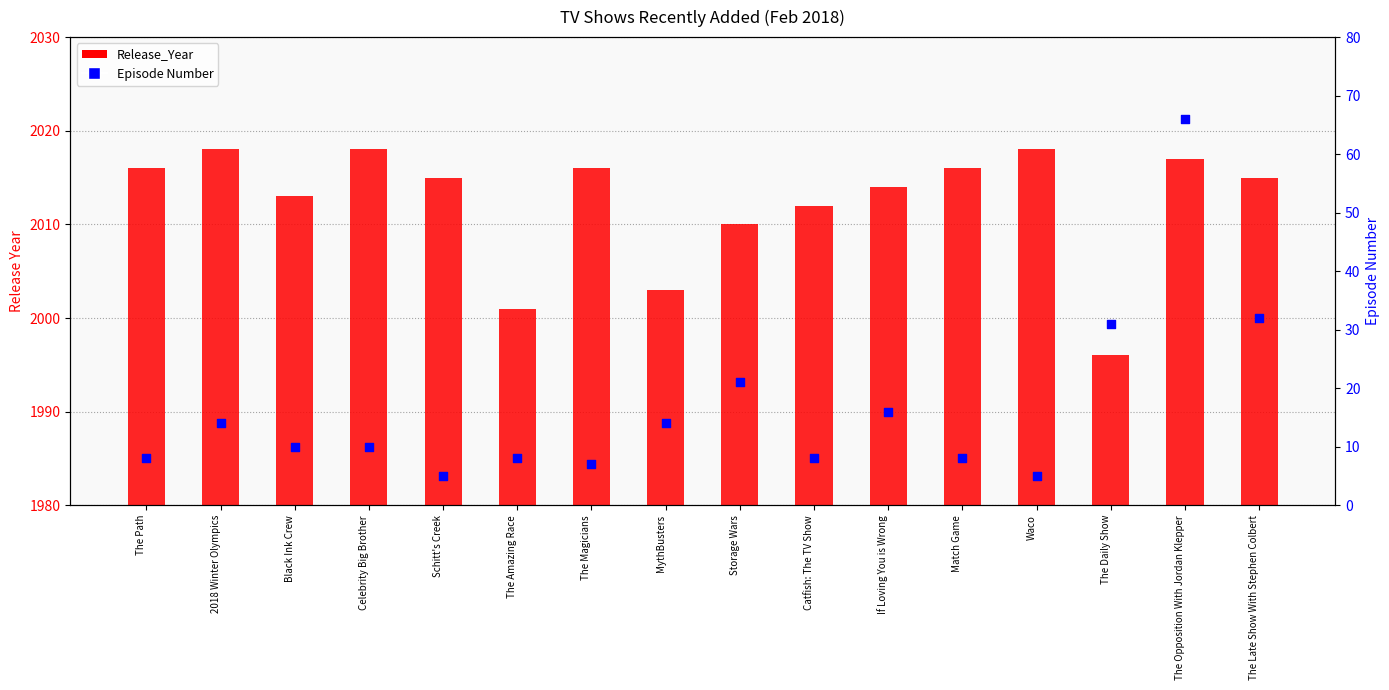

Is the value of Release_Year at The Daily Show greater than the value of Episode Number at The Path?

Yes